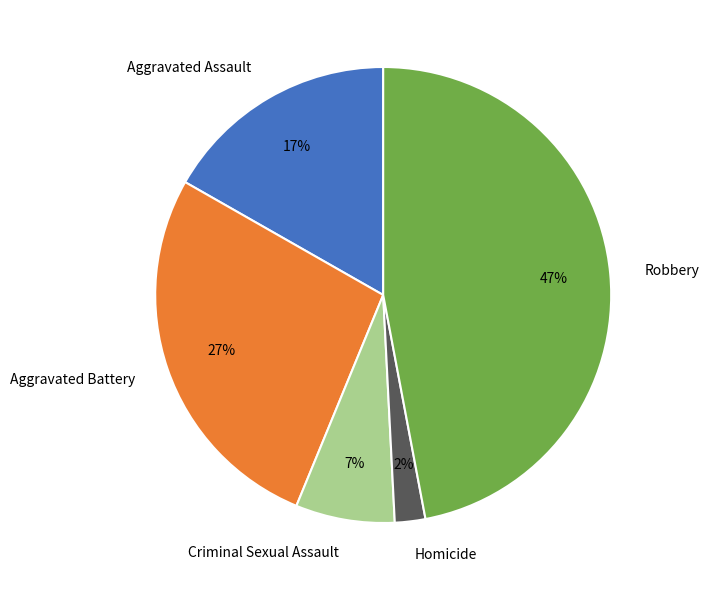

True or false: Robbery accounts for 47% of the total.

True